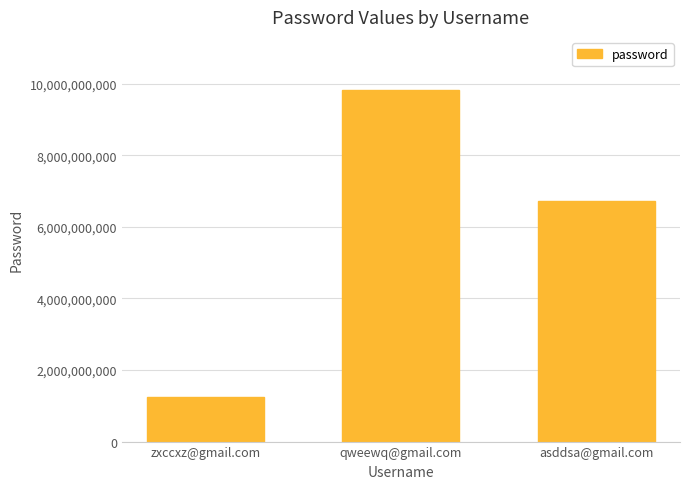

Reading left to right, extract all data points from this chart.

zxccxz@gmail.com=1234567890	qweewq@gmail.com=9834567890	asddsa@gmail.com=6734567890